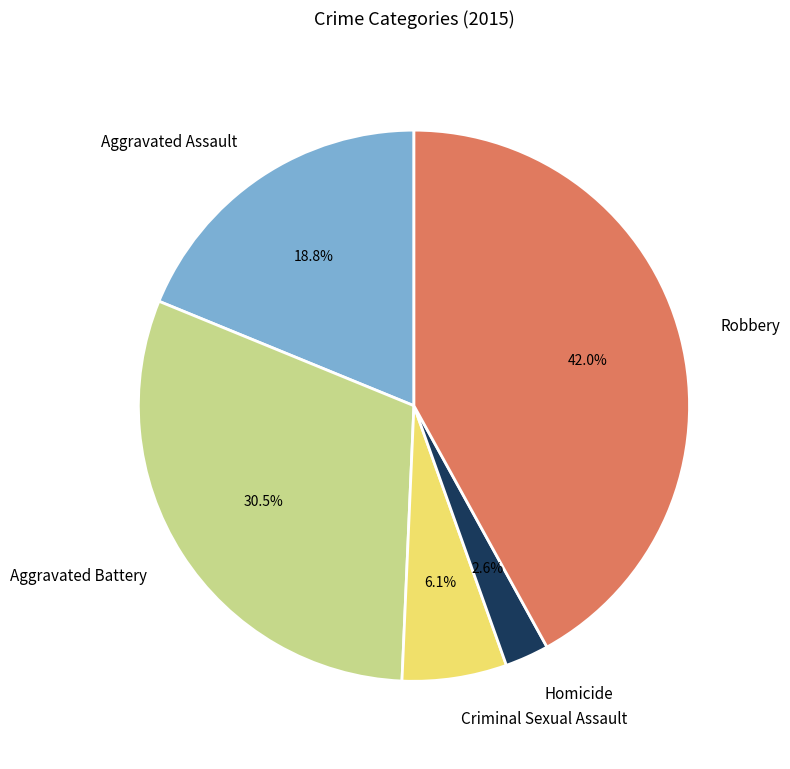

Does Robbery account for over 50% of the chart?

No